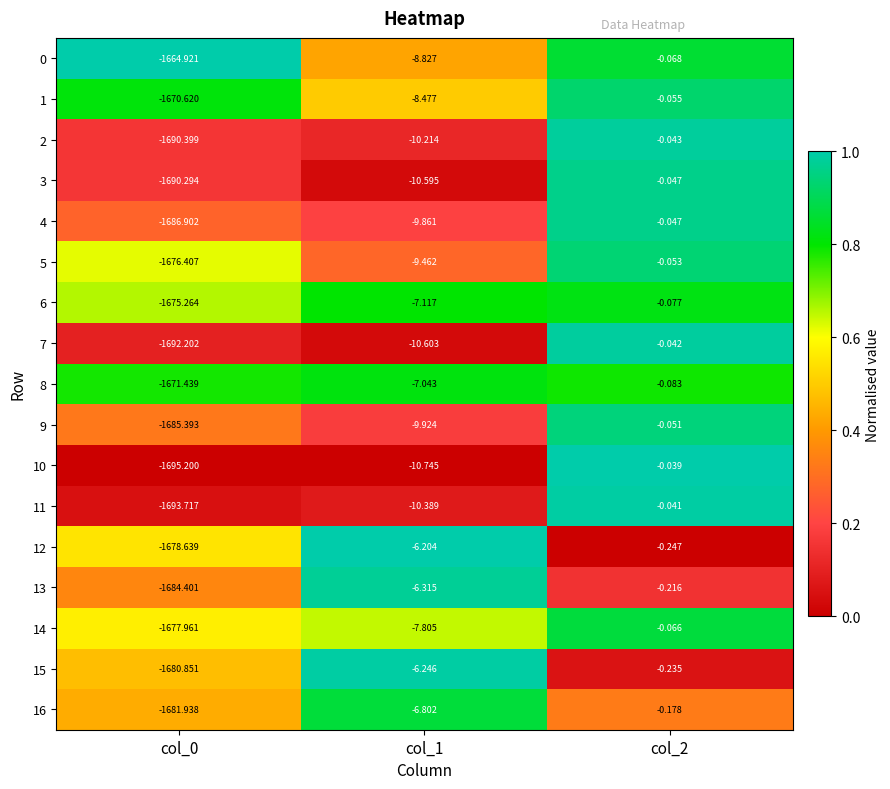

Is the value of 10 at col_0 greater than the value of 1 at col_2?

No